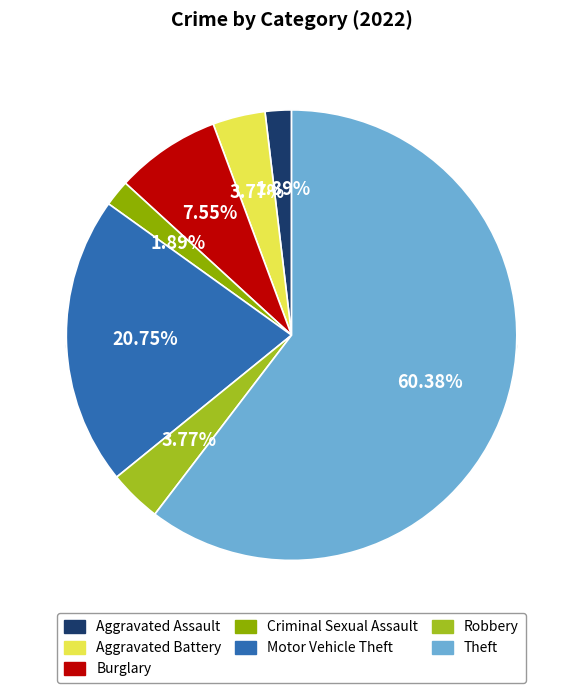

Count the number of slices in the pie.

7